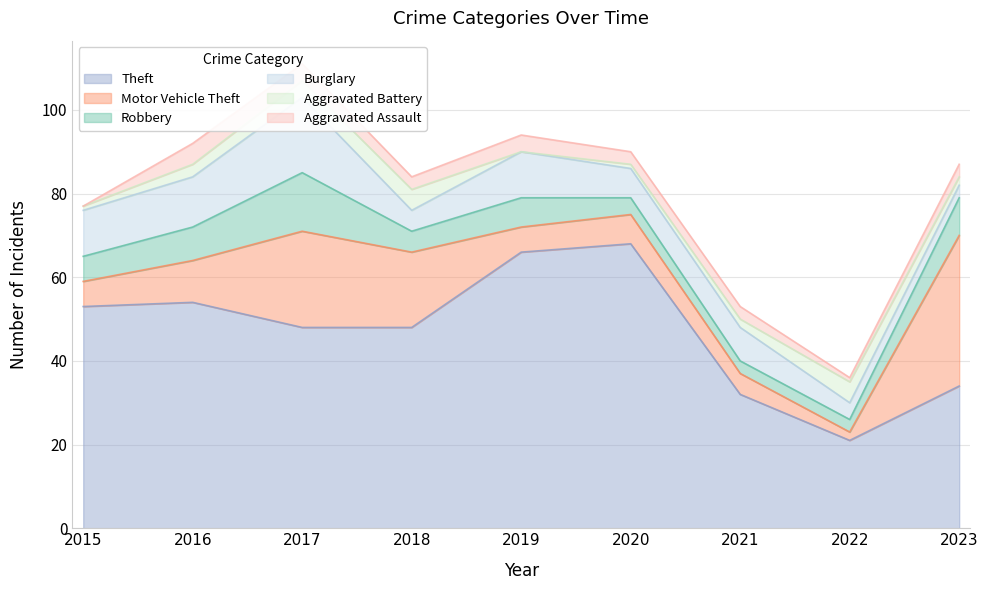

Between 2021 and 2016, which is larger?

2016